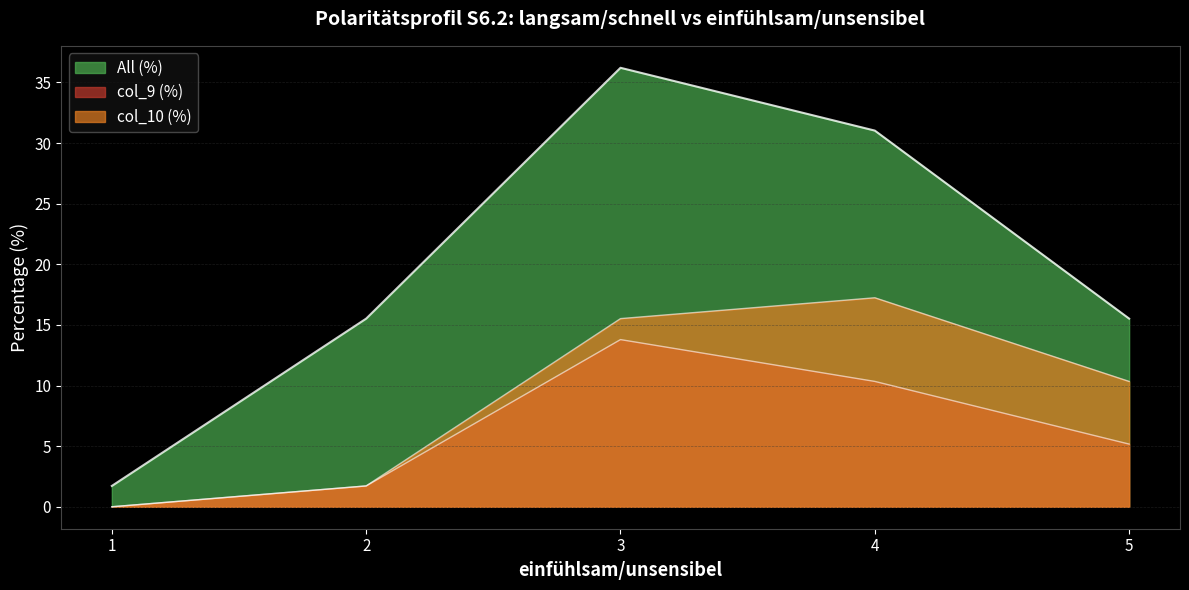

Which has a higher value, 1 or 2?

2